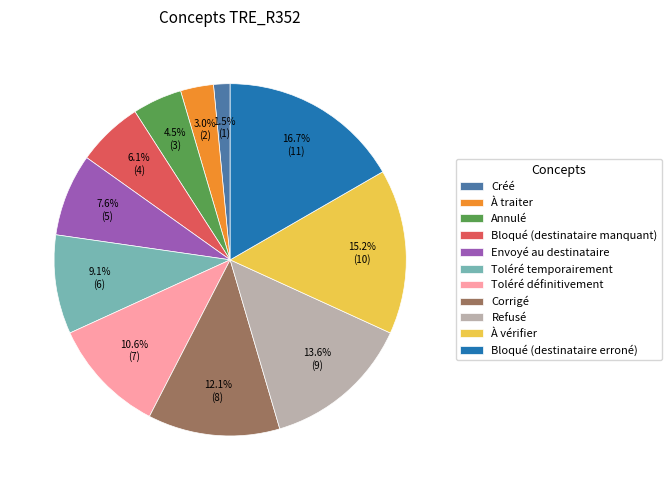

To the nearest percent, what percentage of the pie is Envoyé au destinataire?

8%